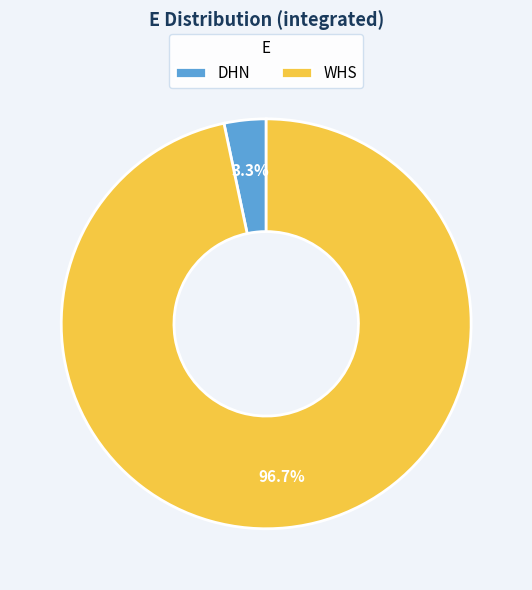

How many slices are in this pie chart?

2